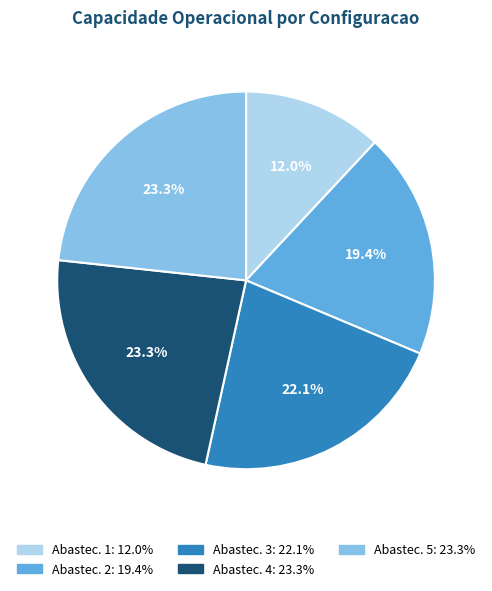

How many segments does this pie chart have?

5